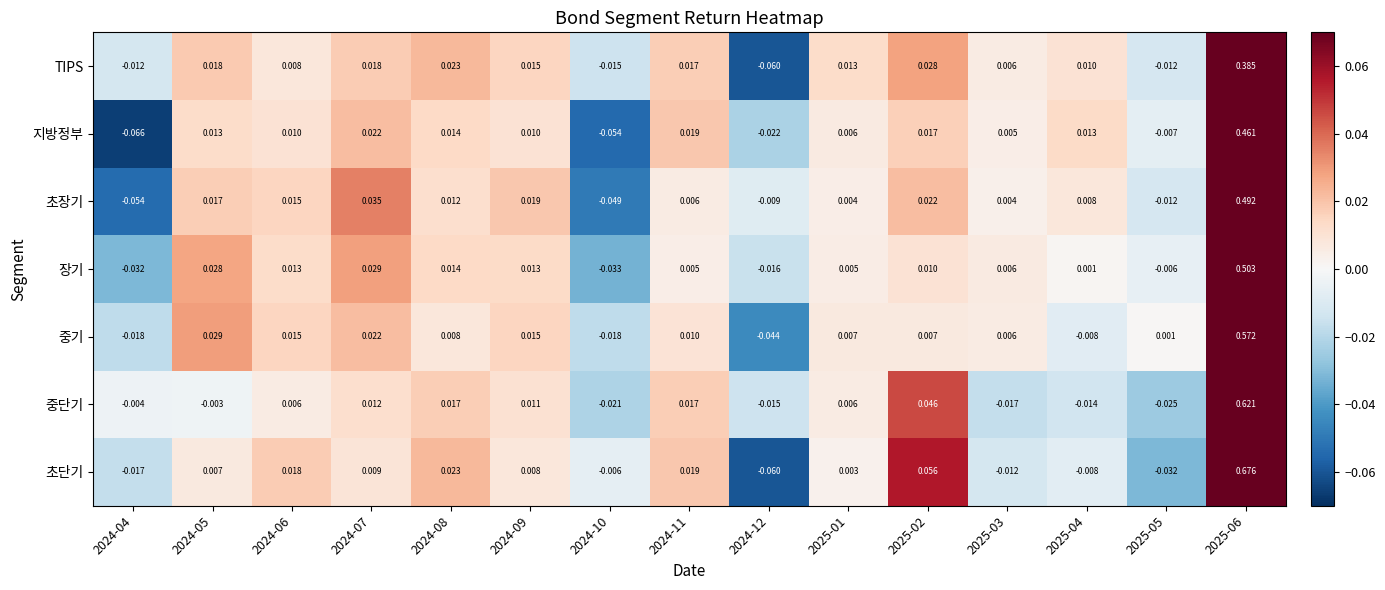

At which category does the chart reach its minimum across all series?

2024-04